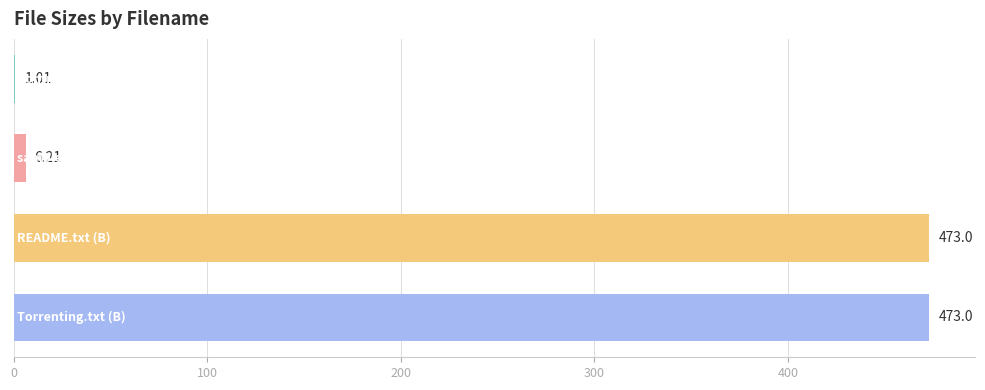

What is the sum of all values?

953.2